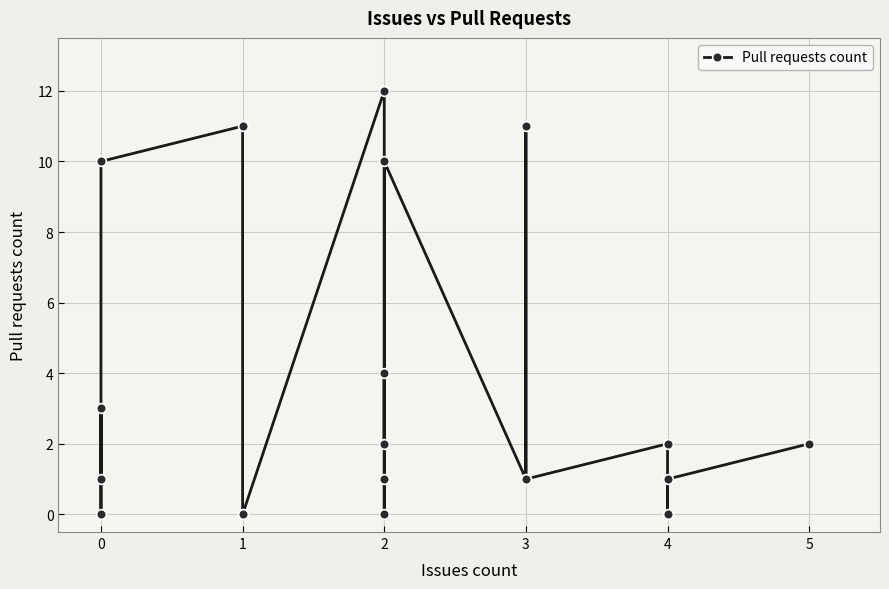

How many data points are less than 2?

10